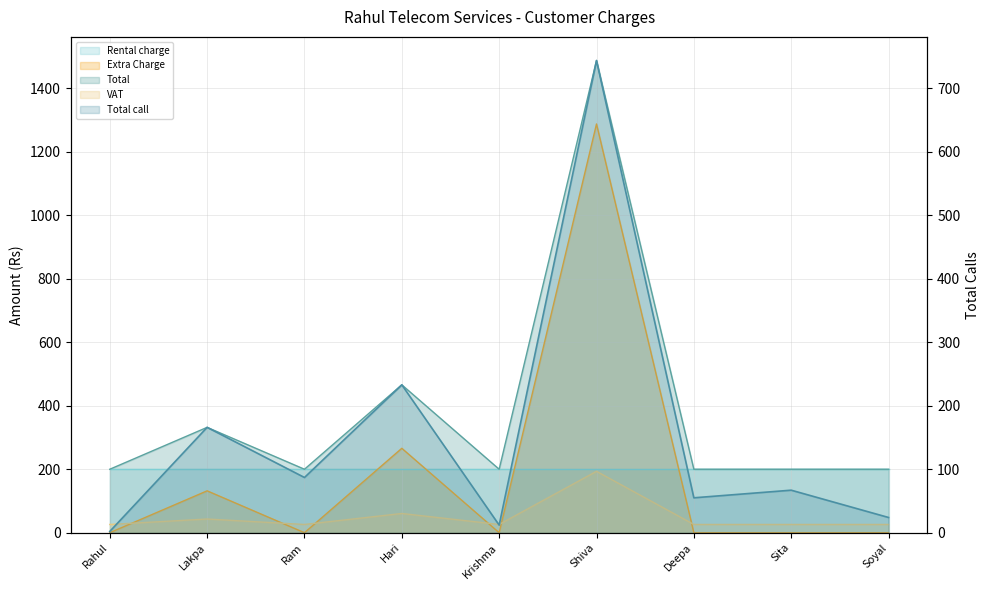

Reading left to right, list all the values displayed in this chart.

Extra Charge: Rahul=26.0	Lakpa=43.2	Ram=26.0	Hari=60.6	Krishma=26.0	Shiva=193.4	Deepa=26.0	Sita=26.0	Soyal=26.0
Total: Rahul=0.0	Lakpa=132.0	Ram=0.0	Hari=266.0	Krishma=0.0	Shiva=1288.0	Deepa=0.0	Sita=0.0	Soyal=0.0
VAT: Rahul=200.0	Lakpa=332.0	Ram=200.0	Hari=466.0	Krishma=200.0	Shiva=1488.0	Deepa=200.0	Sita=200.0	Soyal=200.0
Total call: Rahul=2.0	Lakpa=166.0	Ram=87.0	Hari=233.0	Krishma=12.0	Shiva=744.0	Deepa=55.0	Sita=67.0	Soyal=24.0